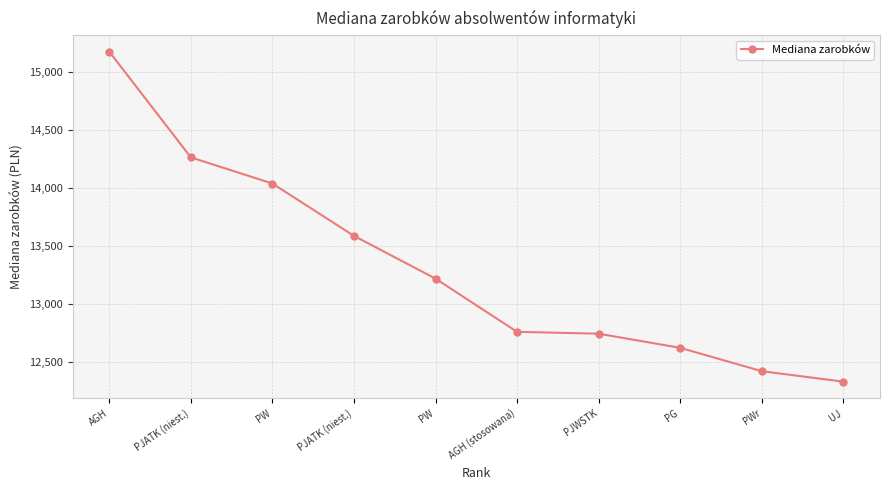

Reading left to right, what are all the values shown in this chart?

AGH=15177.5	PJATK (niest.)=14264.4	PW=14038.4	PJATK (niest.)=13586.0	PW=13216.6	AGH (stosowana)=12756.7	PJWSTK=12740.8	PG=12618.5	PWr=12416.9	UJ=12326.2